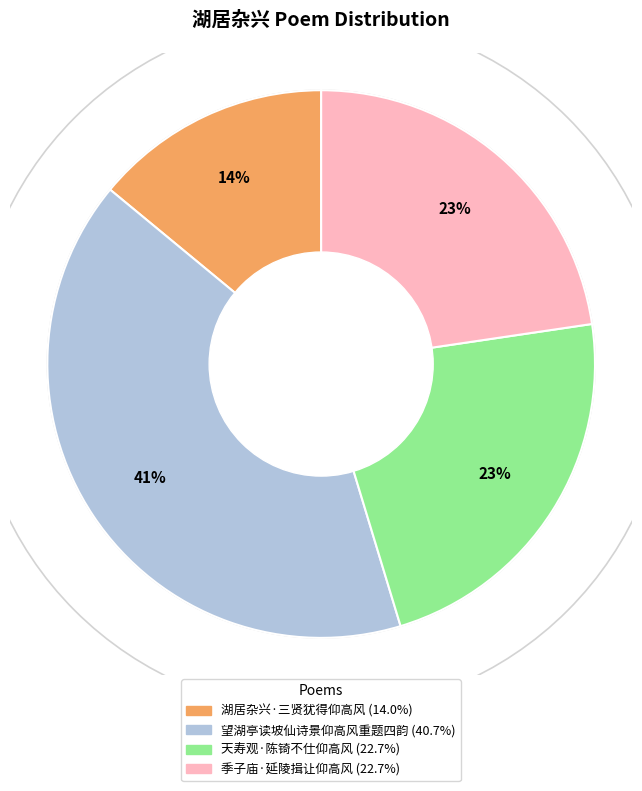

Which category has the biggest portion of the pie?

望湖亭读坡仙诗景仰高风重题四韵